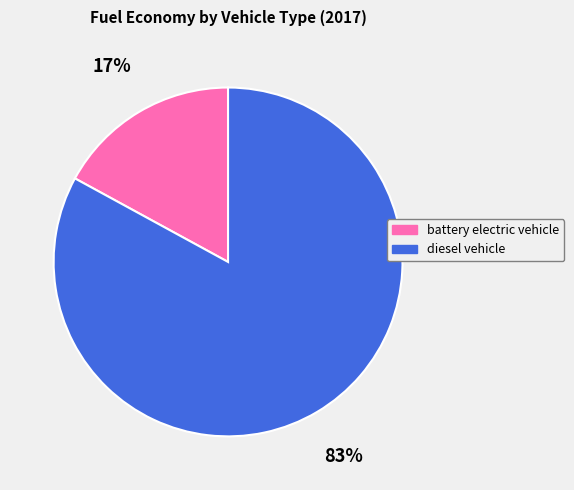

Count the number of slices in the pie.

2